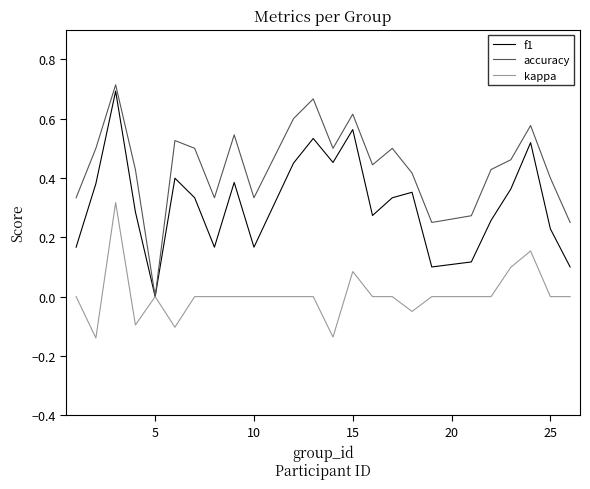

List the series in order of their overall mean, lowest first.

kappa, f1, accuracy